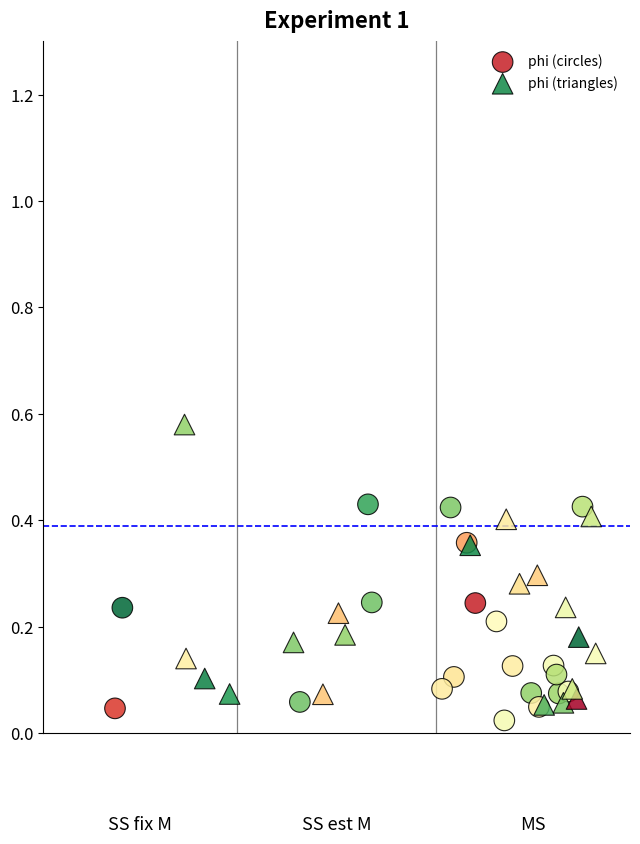

Which series has the largest Y range (max minus min)?

phi (triangles)